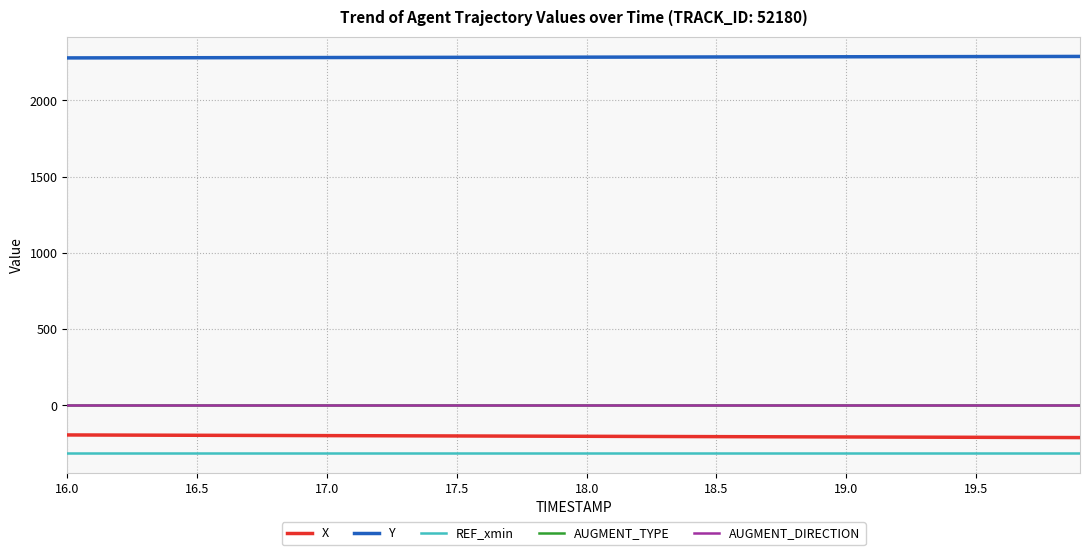

Which series has the largest total across all categories?

Y